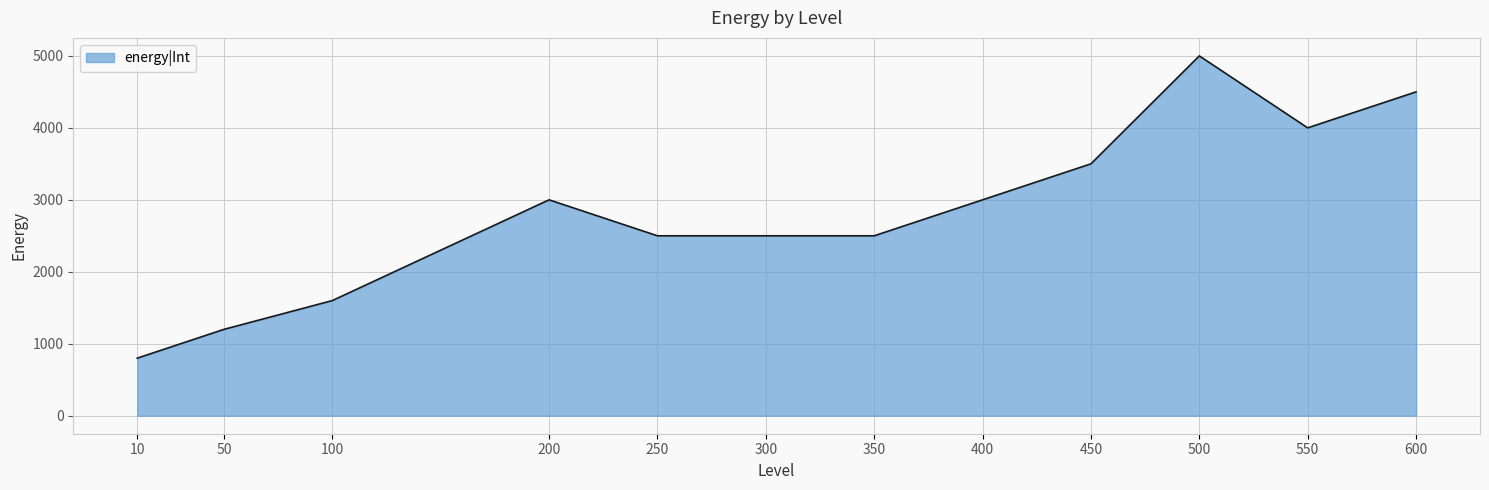

The value at 400 is 3000. True or false?

True